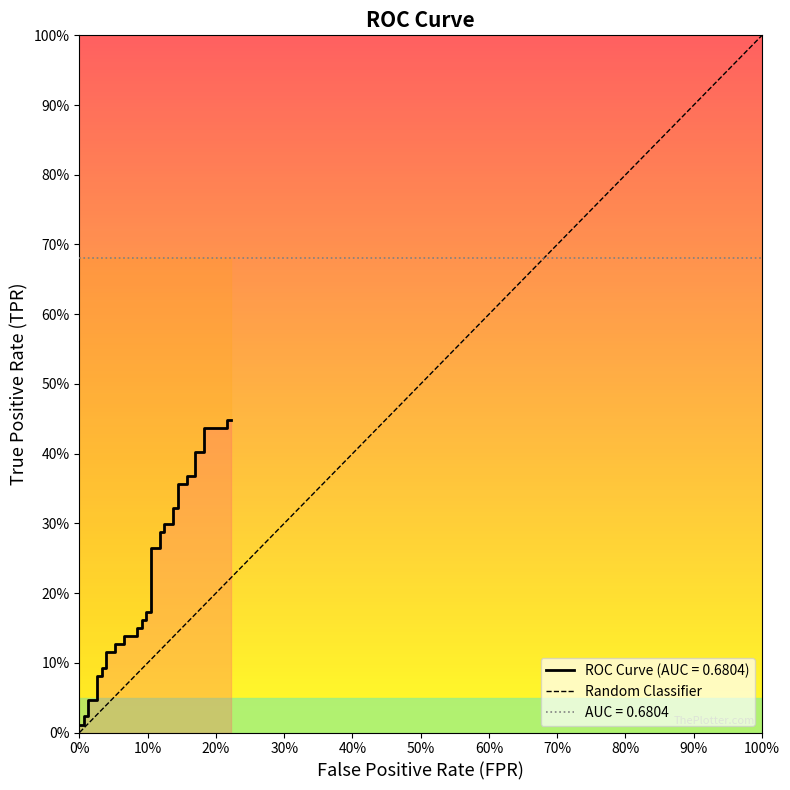

The value at 100% is 2. True or false?

False